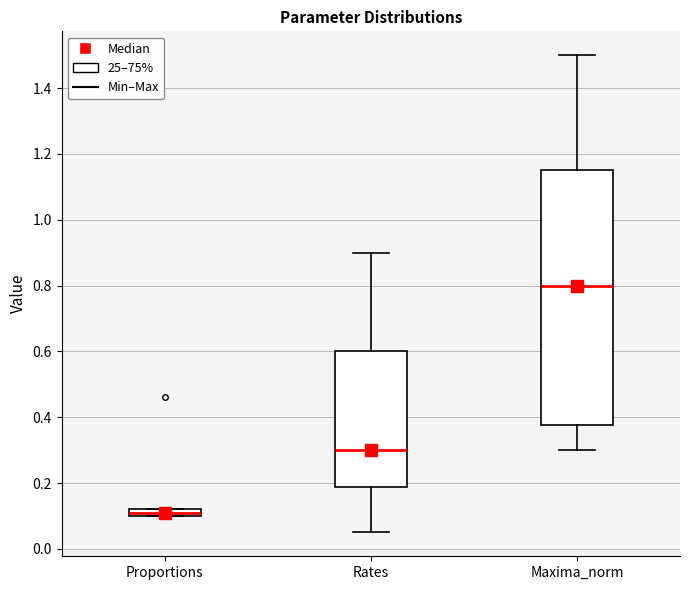

Which box has the lowest median line?

Proportions